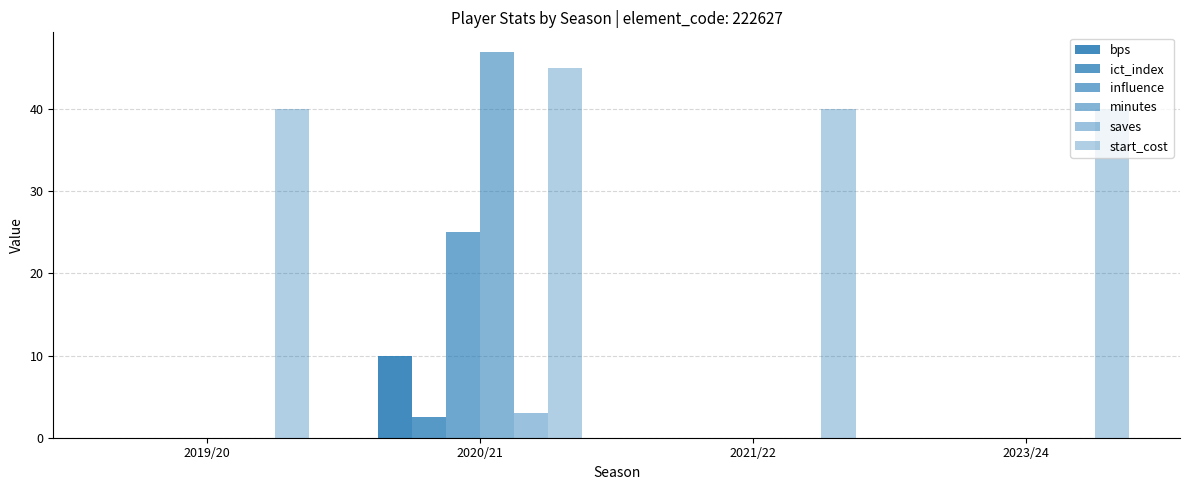

What is the difference between the bps values at 2020/21 and 2019/20?

10.0